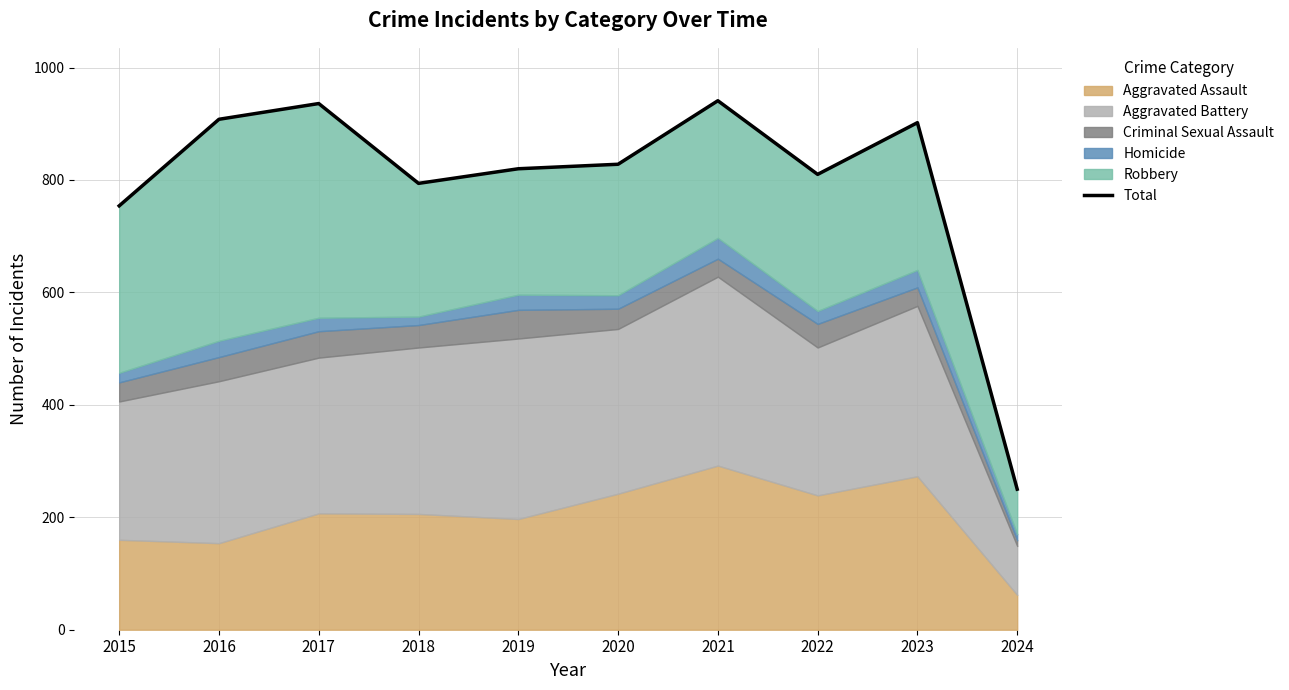

The value at 2021 is 941. True or false?

True